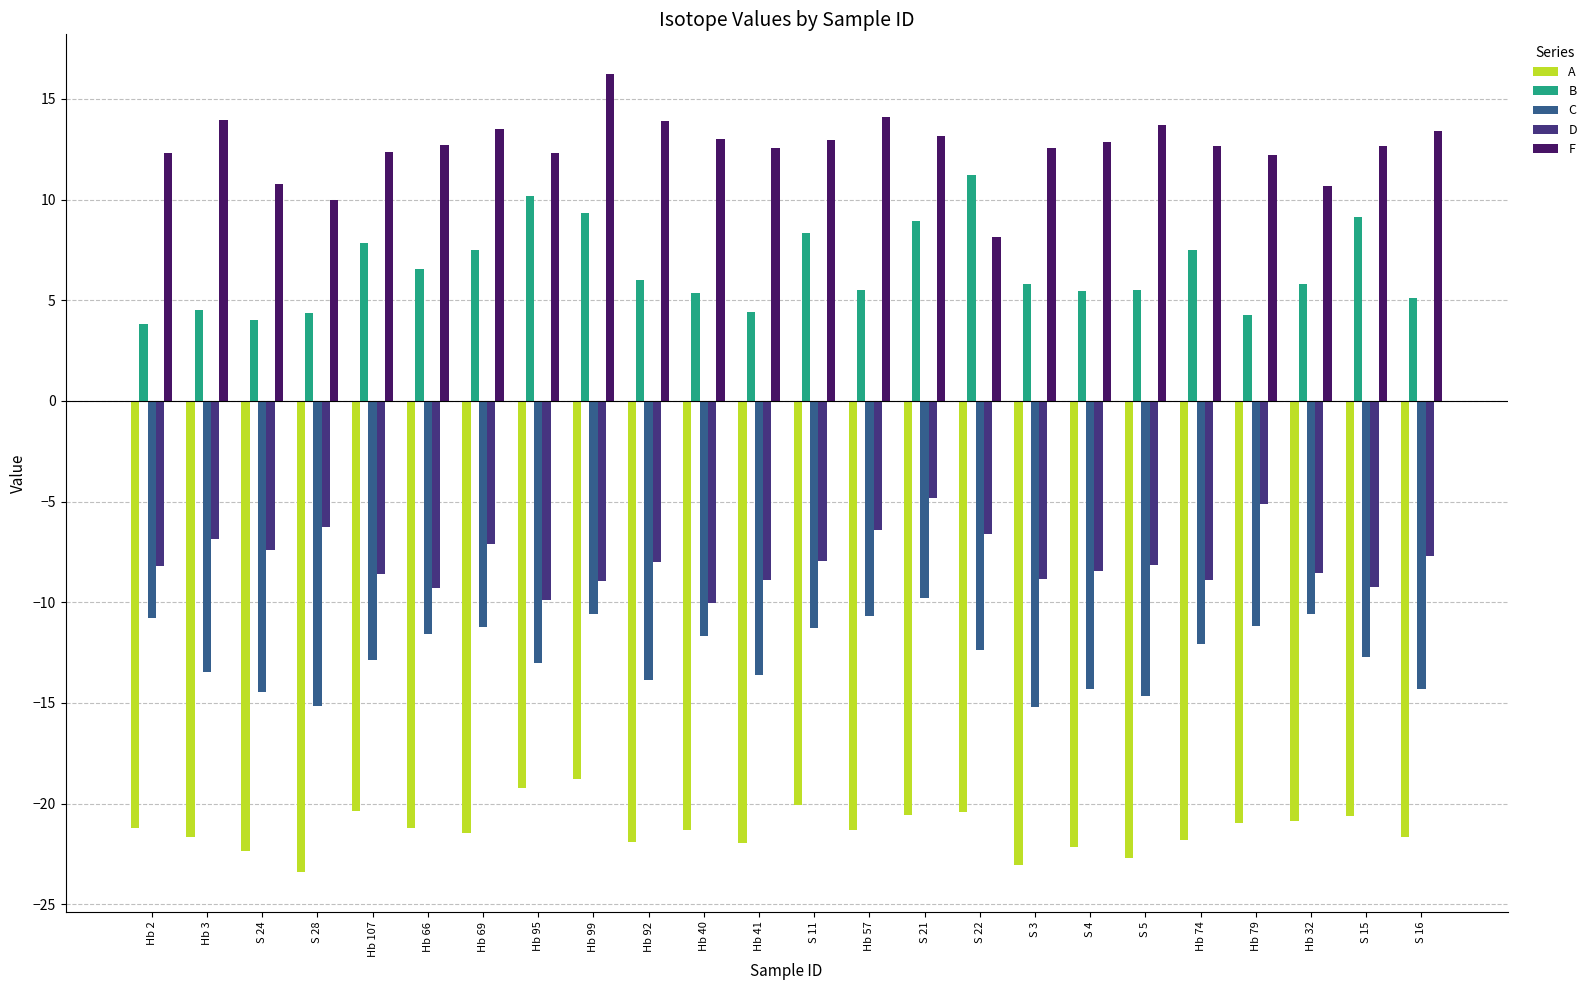

What is the total value across all series at Hb 79?

-20.8